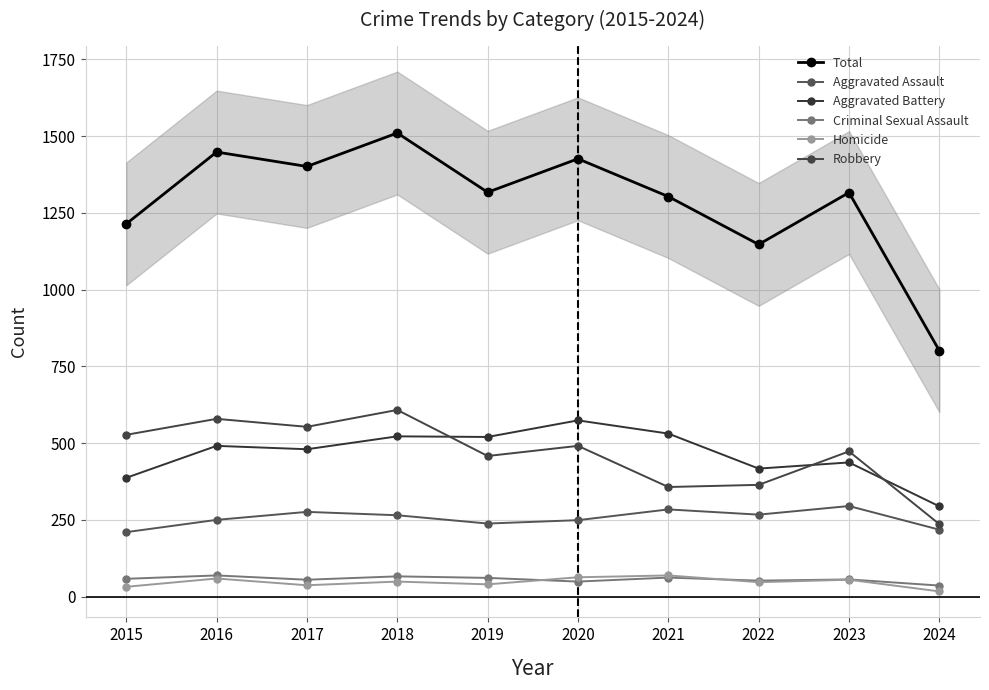

What is the difference between the Aggravated Battery values at 2022 and 2017?

63